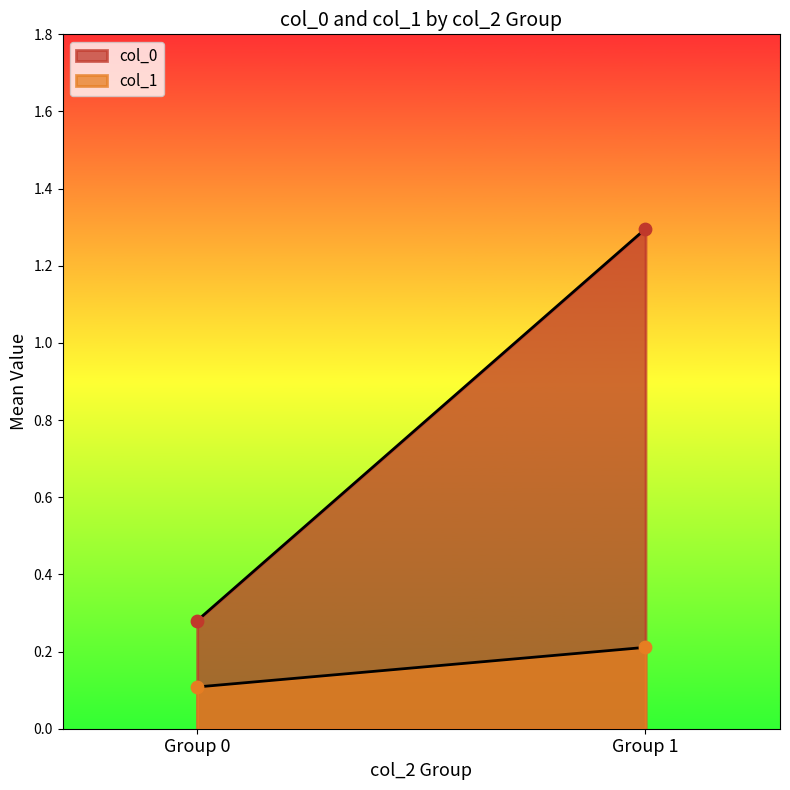

Which series has the largest total across all categories?

col_0